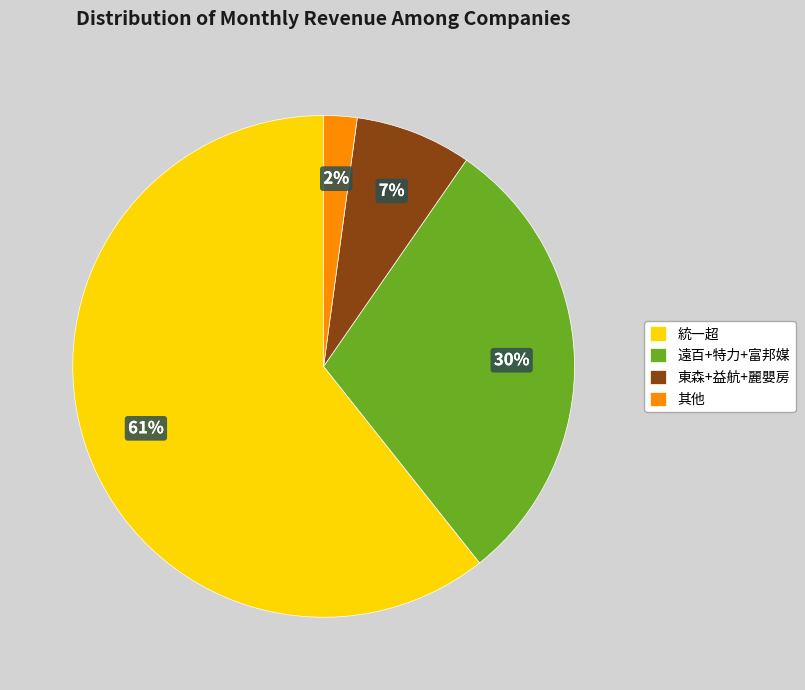

How many segments does this pie chart have?

4